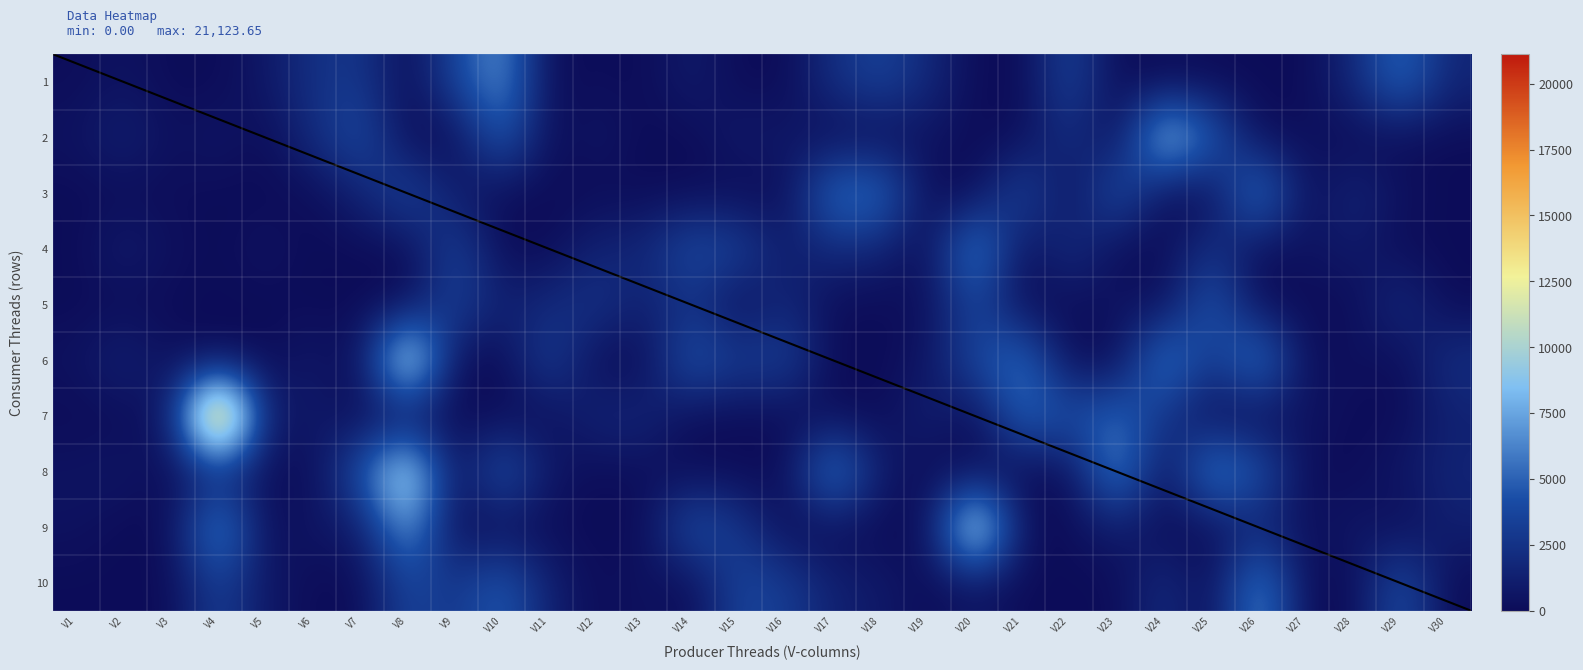

Which series changed the most between V6 and V29?

10